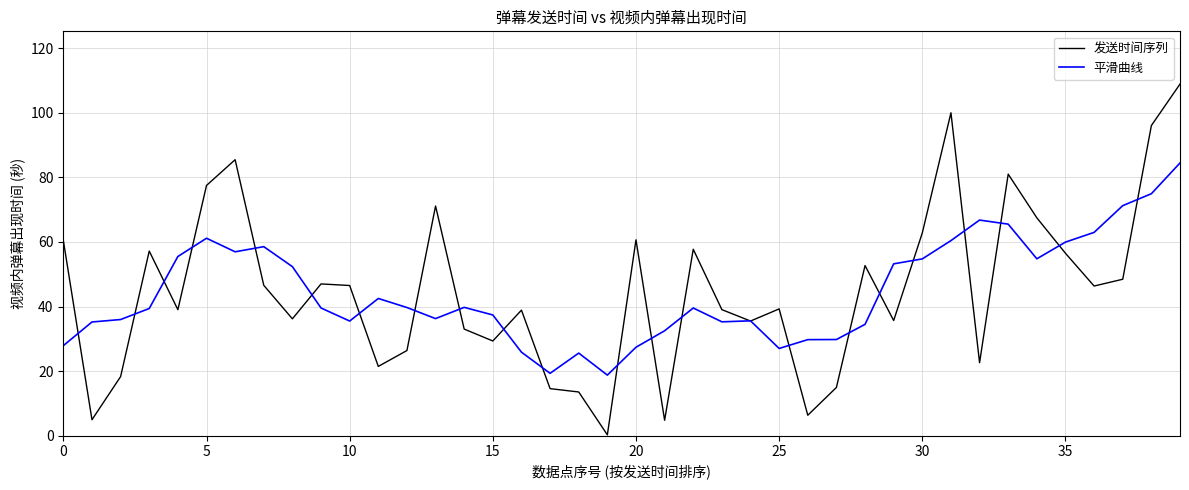

What is the maximum value shown in the chart?

108.9